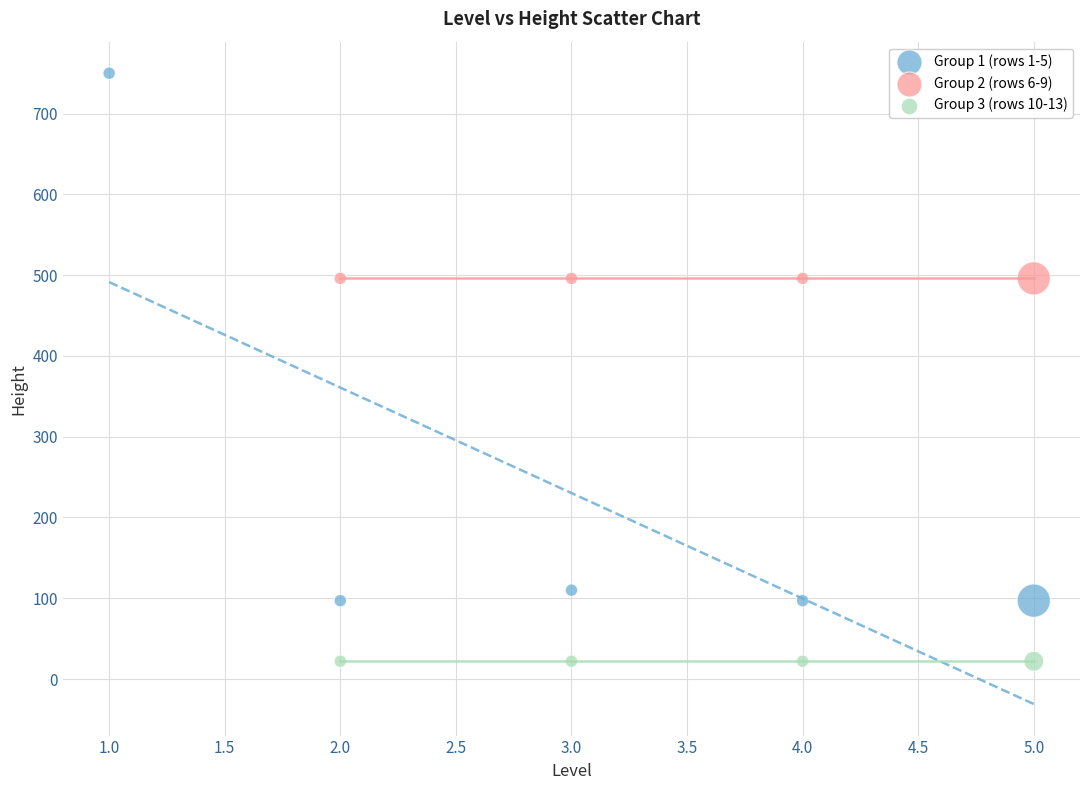

What are all the series names shown in the legend?

Group 1 (rows 1-5), Group 2 (rows 6-9), Group 3 (rows 10-13)